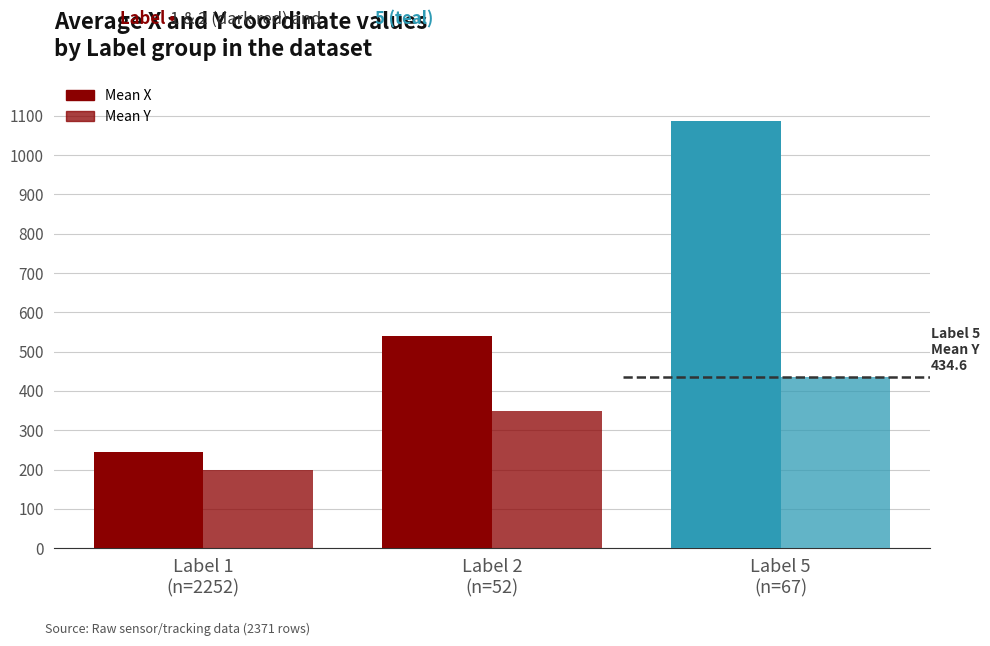

How many data points in Mean Y are less than 350?

1